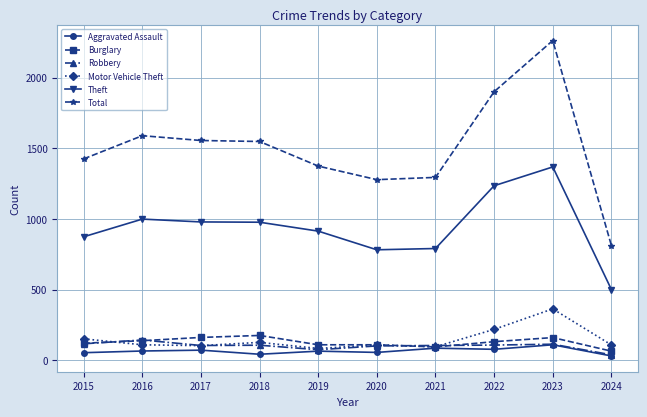

What is the value of the Burglary point at the 5th from the left?

110